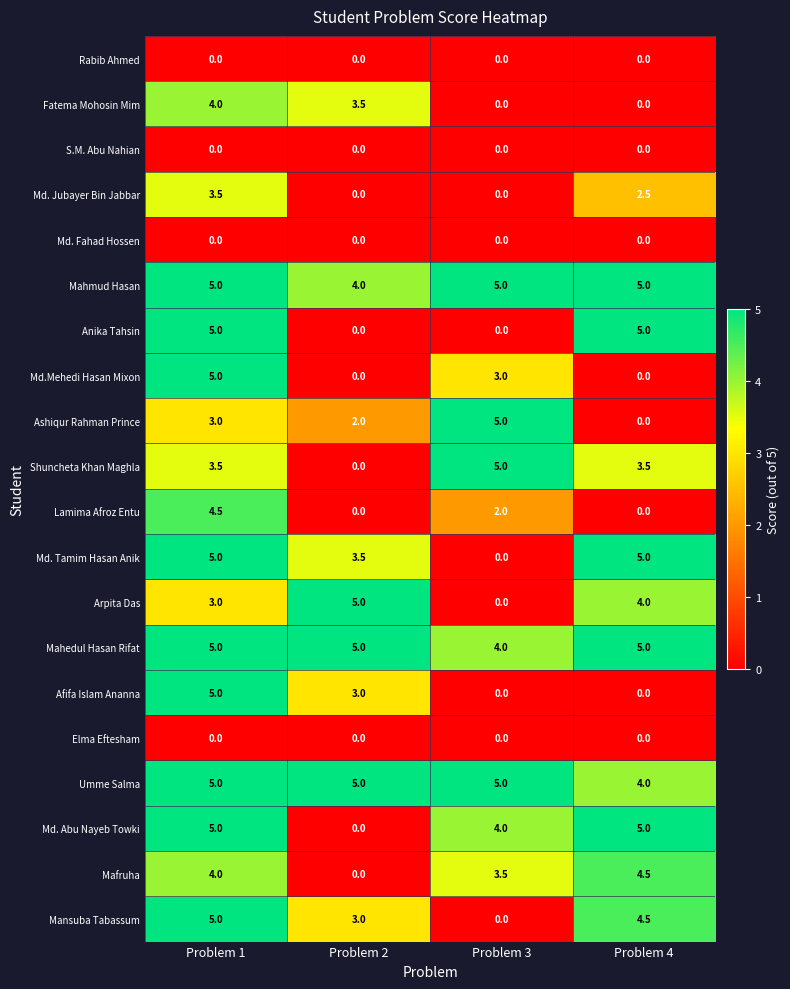

How many values in the Shuncheta Khan Maghla series exceed 3?

3